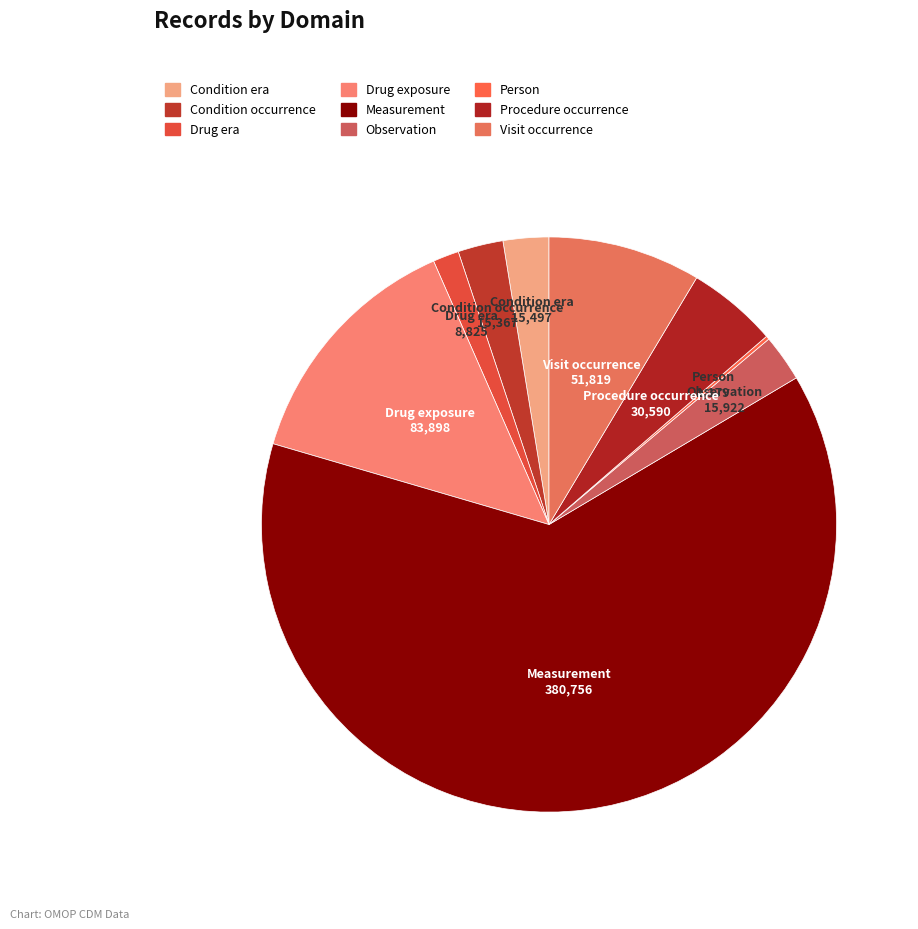

Which slice represents more than half of the pie?

Measurement